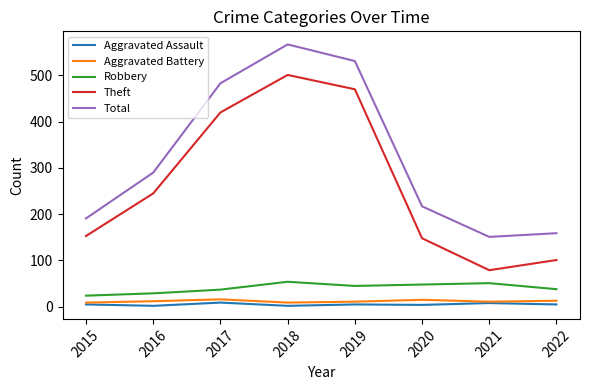

What is the highest value of the Aggravated Battery series?

16